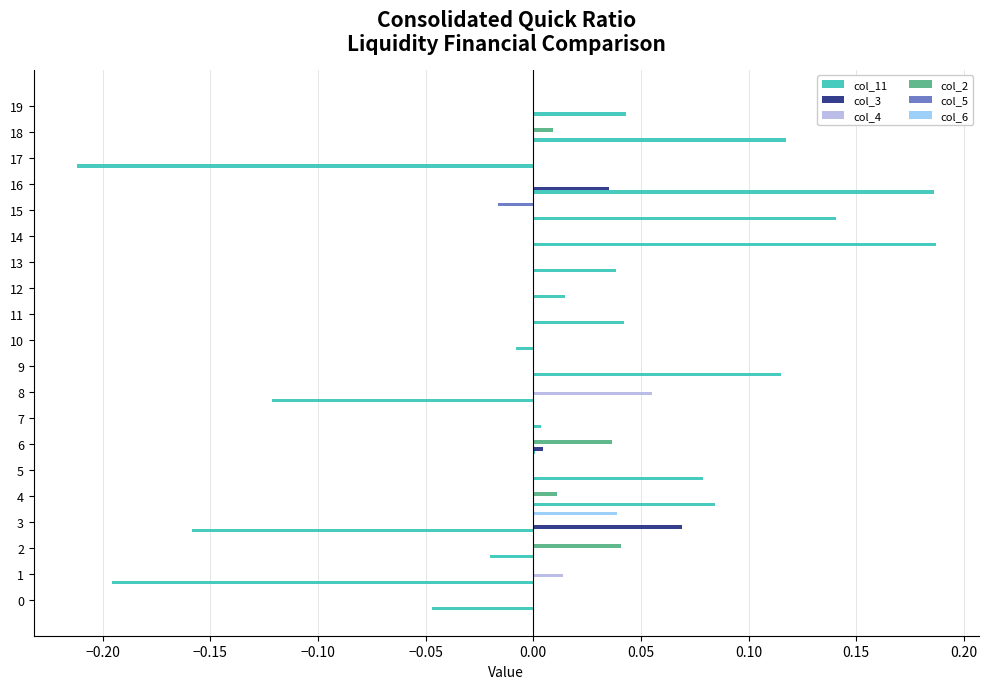

Is the value of col_2 at 15 greater than the value of col_11 at 17?

Yes